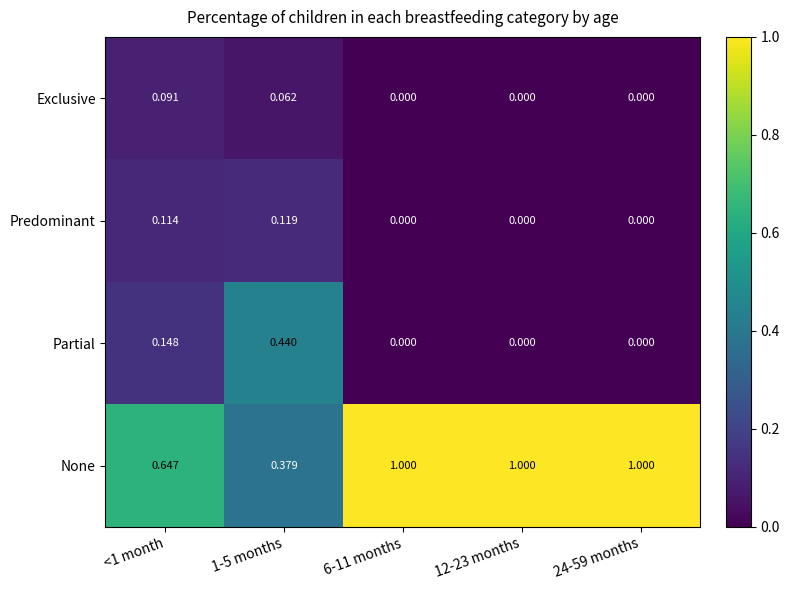

Rank the series at 1-5 months from lowest to highest value.

Exclusive, Predominant, None, Partial